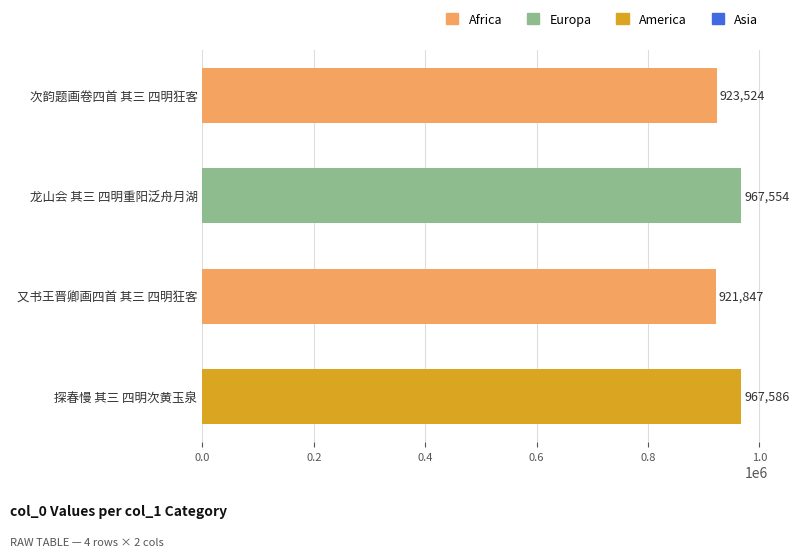

Which category has the lowest value across all series?

又书王晋卿画四首 其三 四明狂客